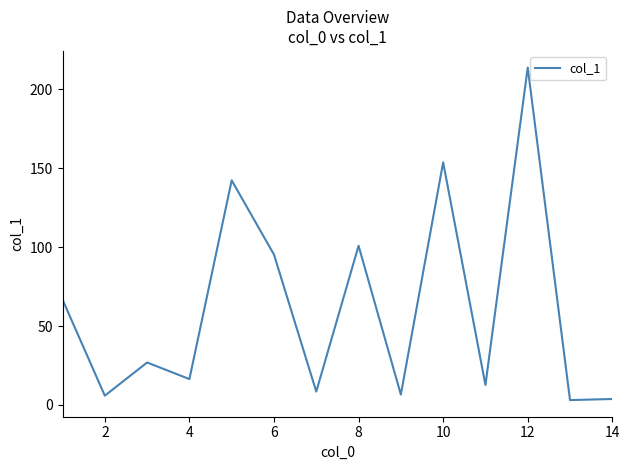

What is the difference between the maximum and minimum values?

210.5